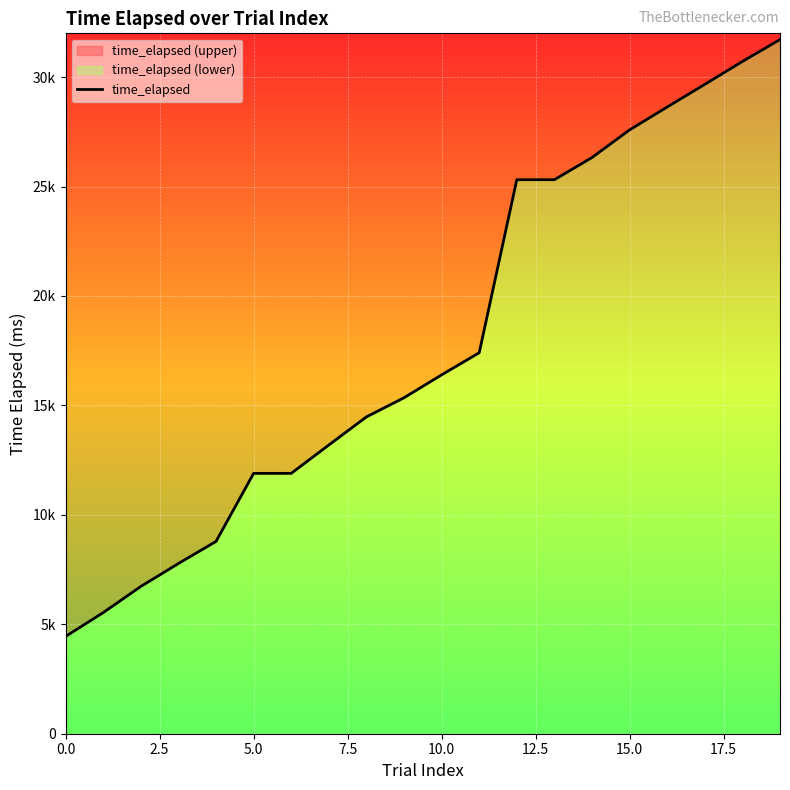

What is the minimum value shown in the chart?

4446